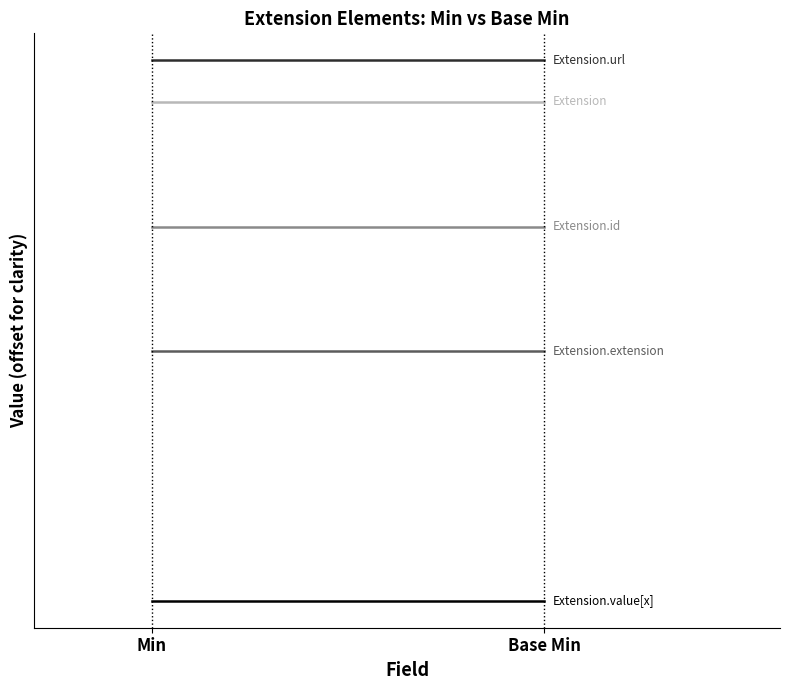

How many categories are shown in the chart?

2